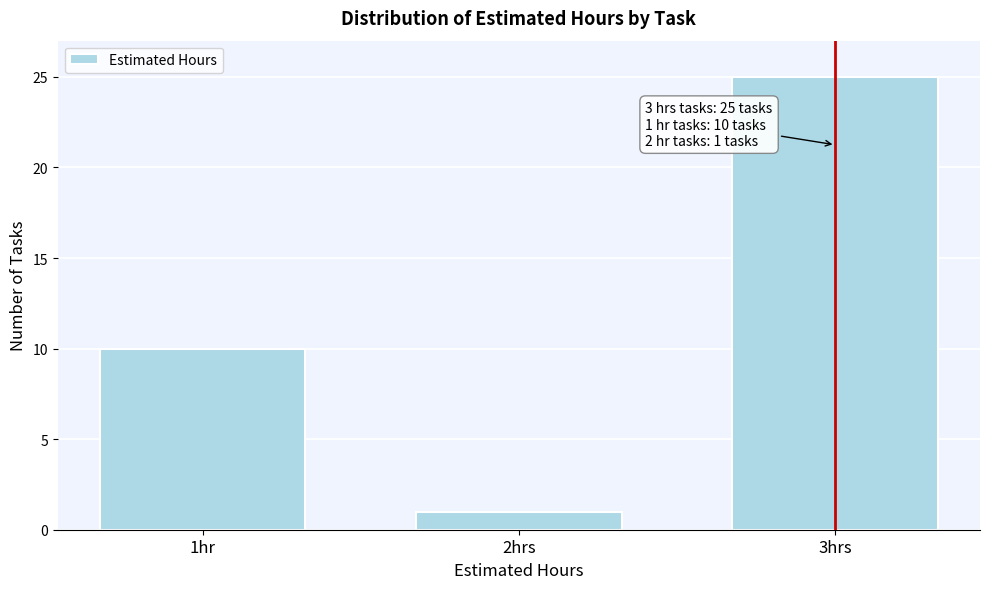

Reading left to right, list all the values displayed in this chart.

10	1	25